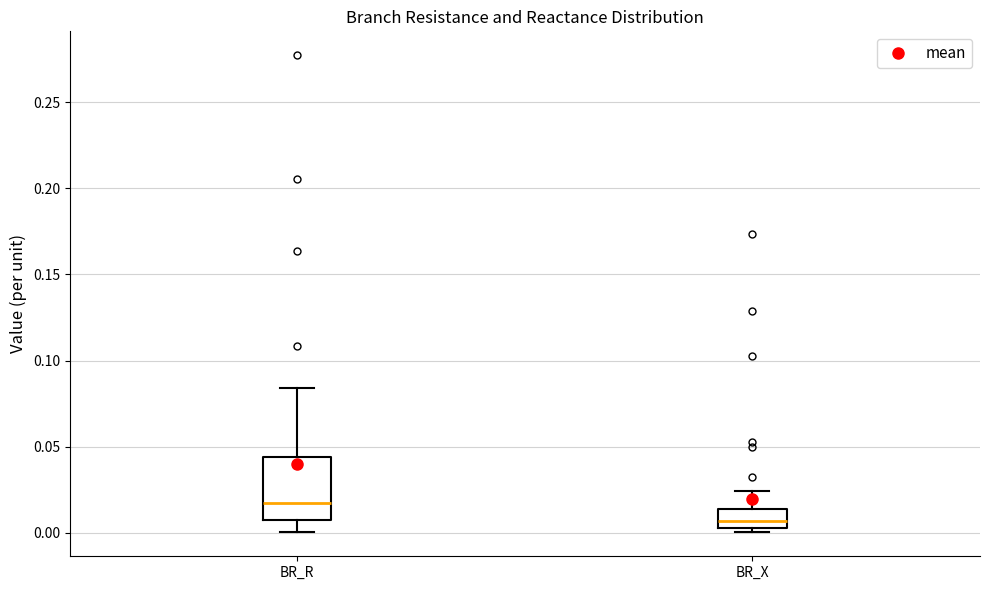

Which box's median line is the lowest?

BR_X